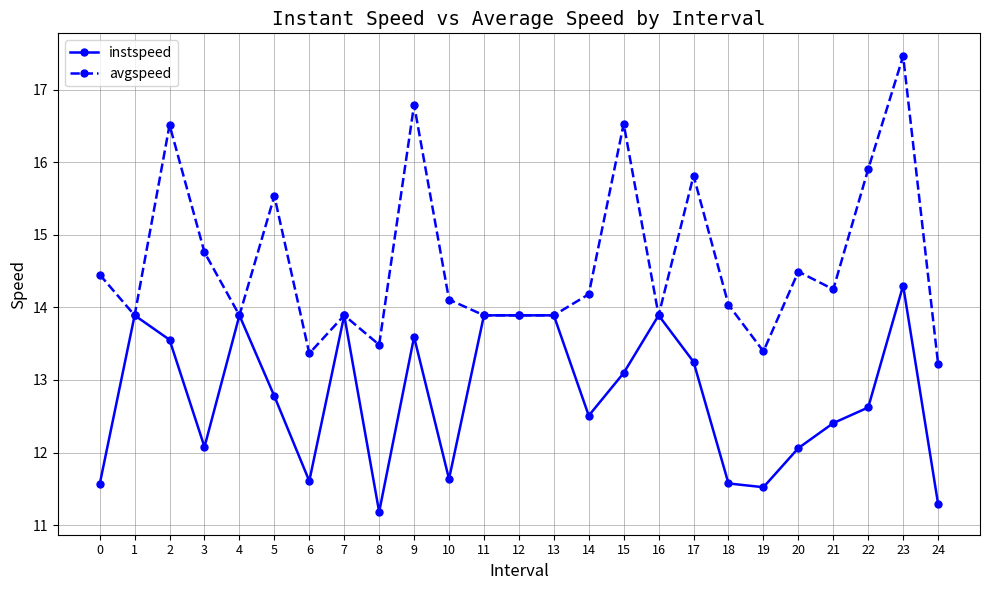

True or false: instspeed has more than 2 interior local peaks.

True